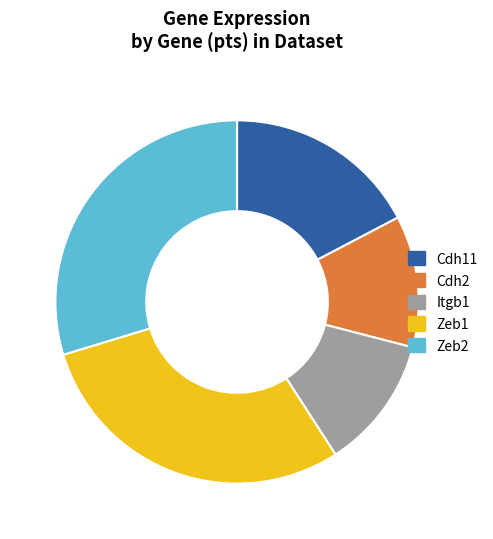

Count the number of slices in the pie.

5